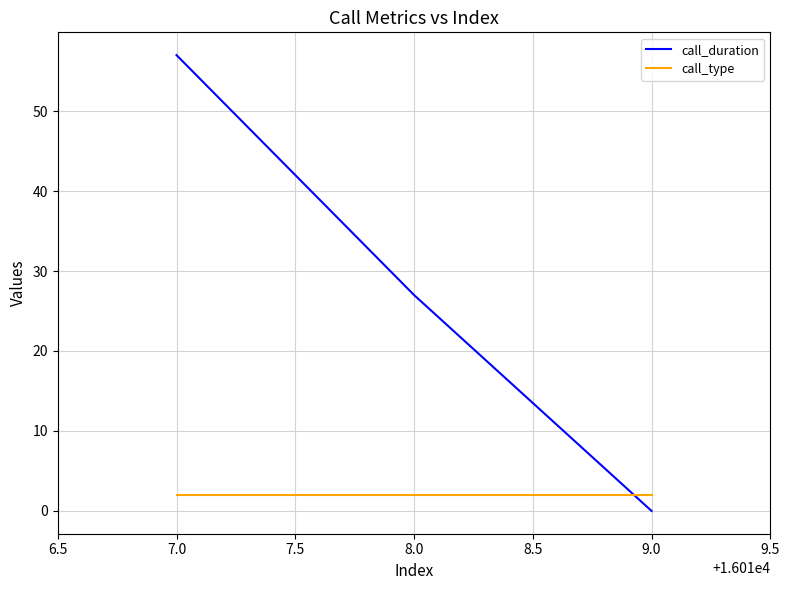

At which label is call_duration closest to 28?

8.0